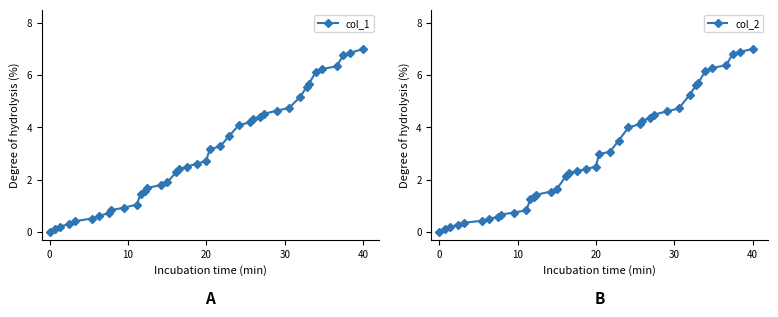

True or false: col_1 and col_2 cross at least once.

True